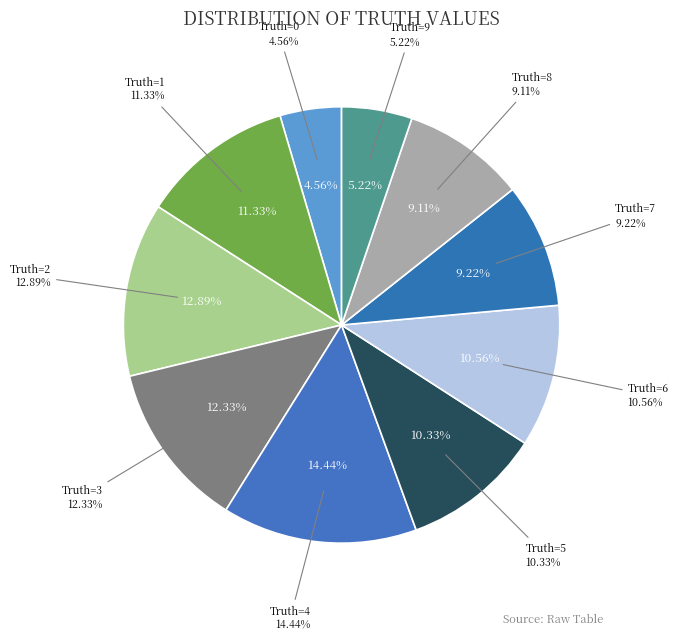

What is the total percentage of 3 and 5?

22.7%